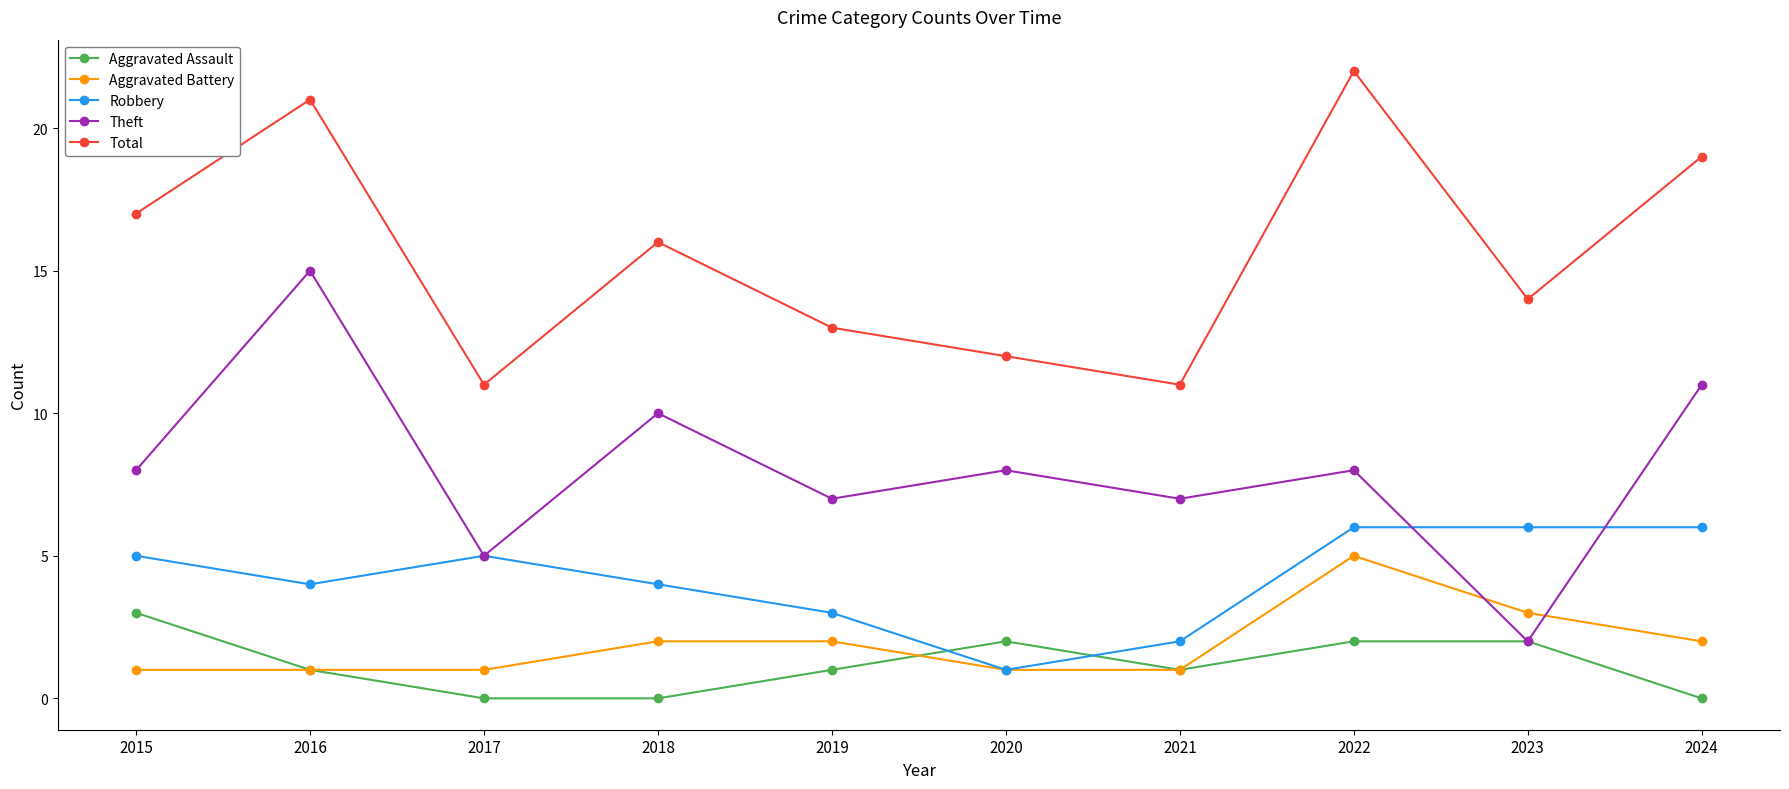

Read the Total value at 2017.

11